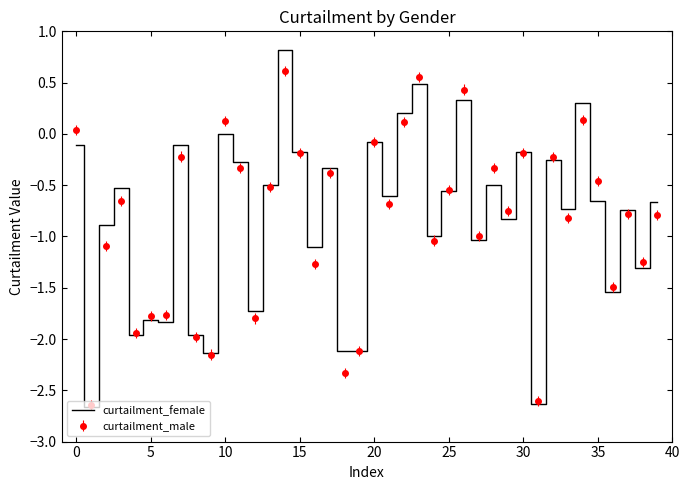

Which series has the widest spread of values?

curtailment_female